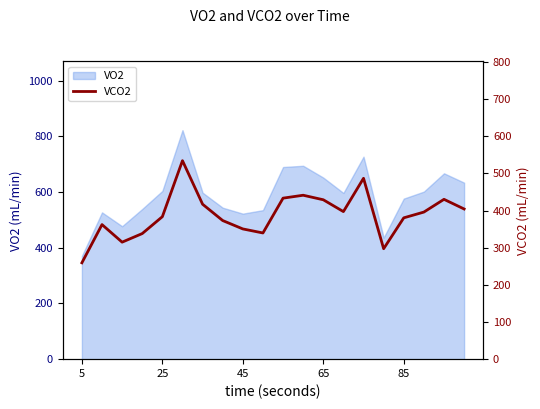

How many interior local valleys (lower than both neighbors) does the data have?

4